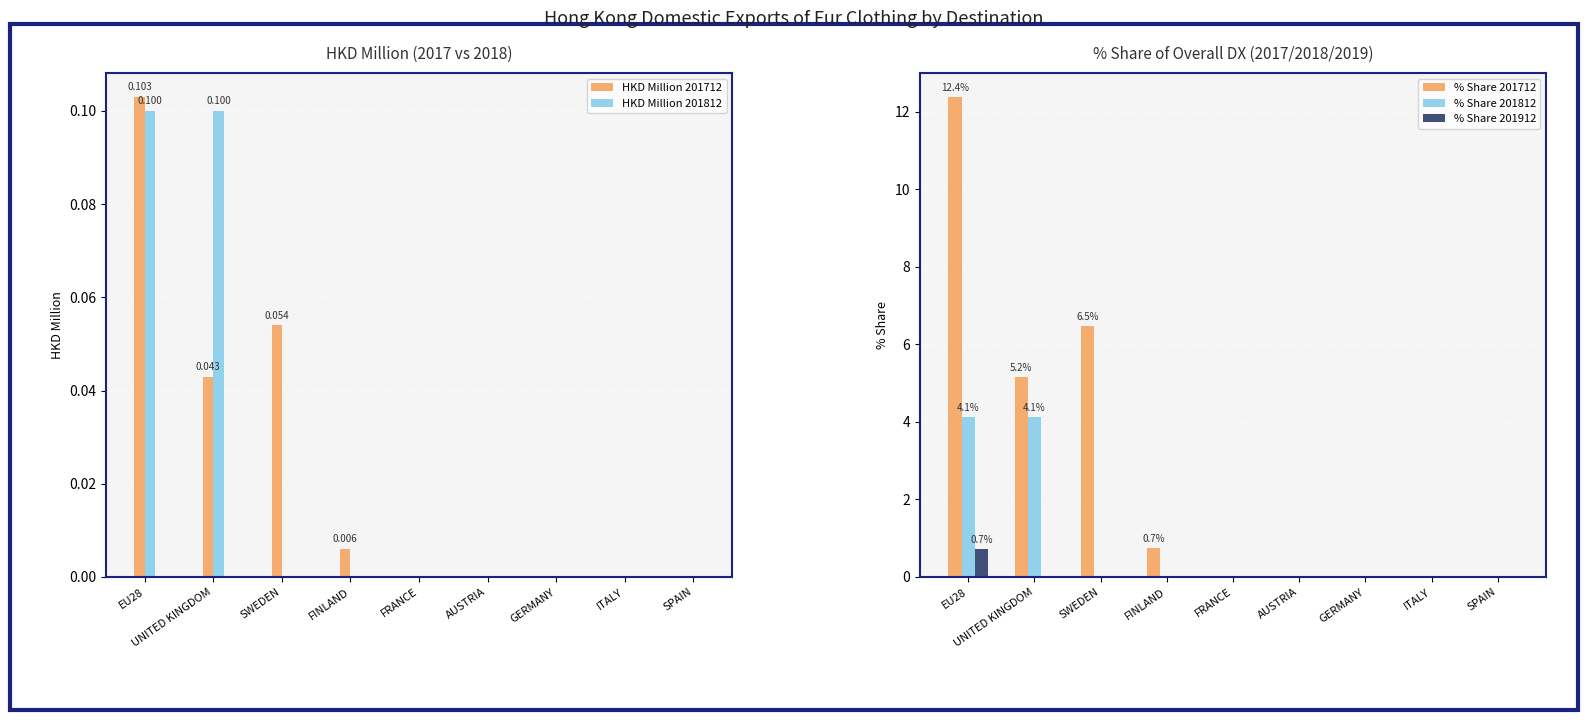

At which category is the sum across all series the highest?

EU28